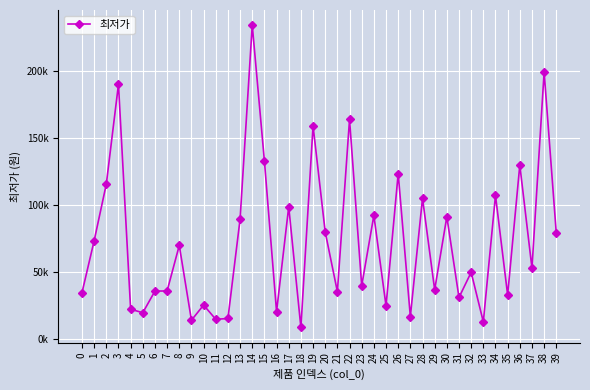

What is the change in value from 12 to 30?

+75730